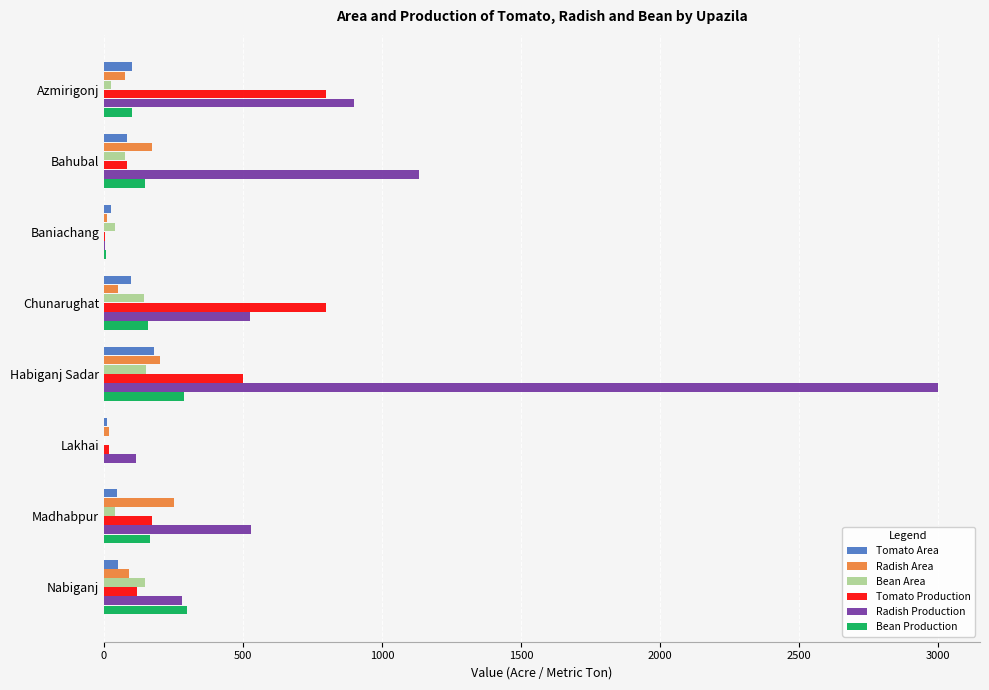

Between Azmirigonj and Lakhai, which series saw the biggest shift?

Radish Production